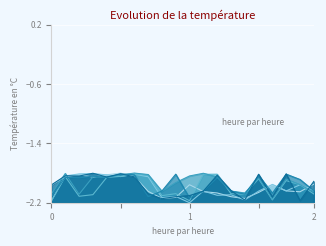

How many lines are shown in the chart?

6